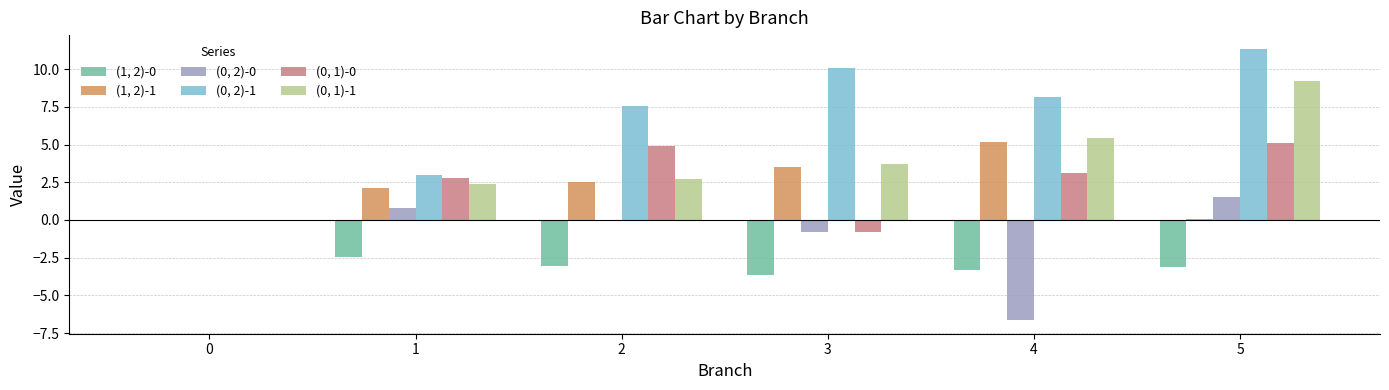

At which category is the sum across all series the highest?

5